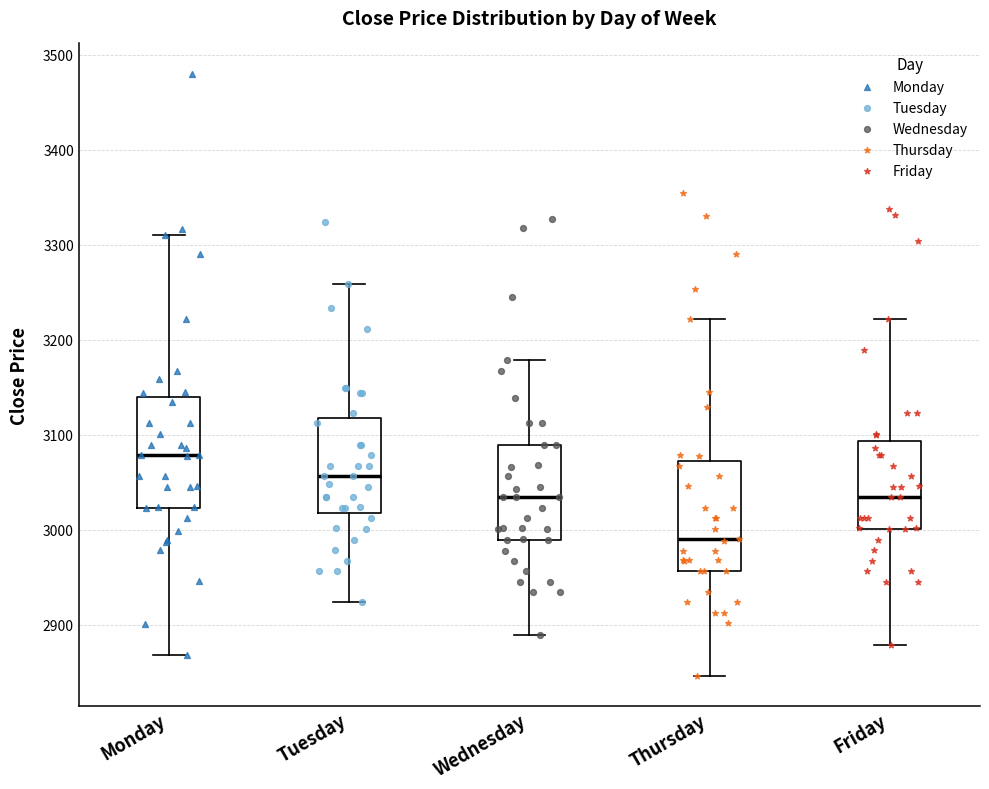

Reading left to right, read every box against the y-axis: the position of its median line, the range the box covers, and the ends of its whiskers. The values are not printed on the chart, so give them approximately, as read against the axis.

Monday: median 3080, box 3020 to 3140, whiskers 2870 to 3310
Tuesday: median 3060, box 3020 to 3120, whiskers 2920 to 3260
Wednesday: median 3030, box 2990 to 3090, whiskers 2890 to 3180
Thursday: median 2990, box 2960 to 3070, whiskers 2850 to 3220
Friday: median 3030, box 3000 to 3090, whiskers 2880 to 3220